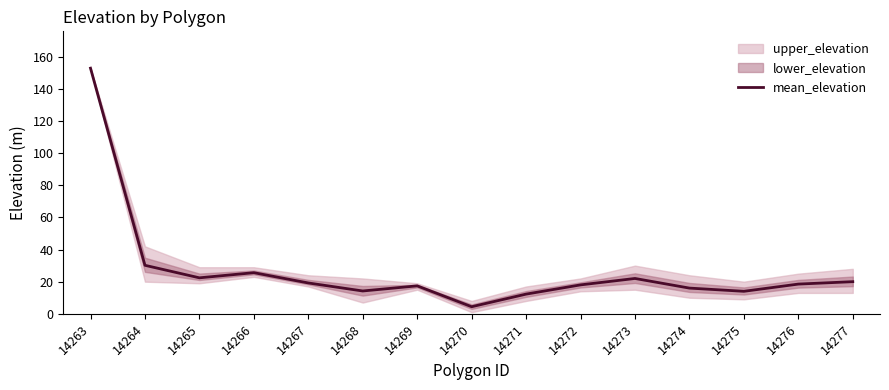

What is the maximum value shown in the chart?

153.0